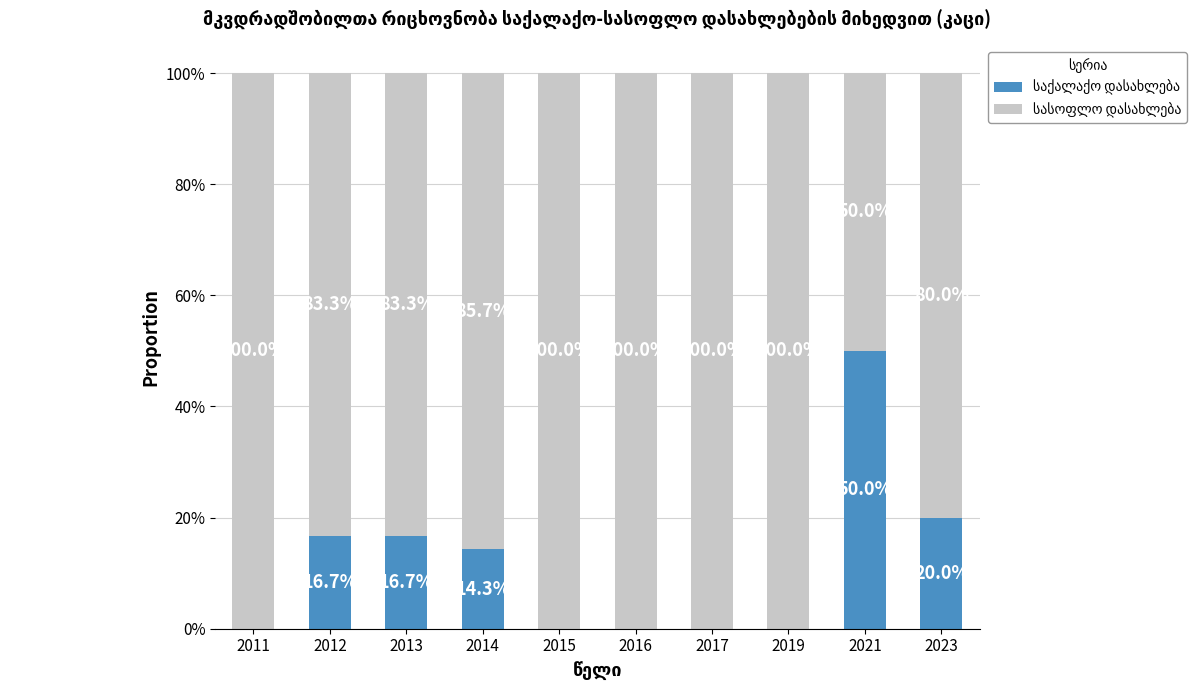

What is the approximate value of სასოფლო დასახლება at 2012?

0.8